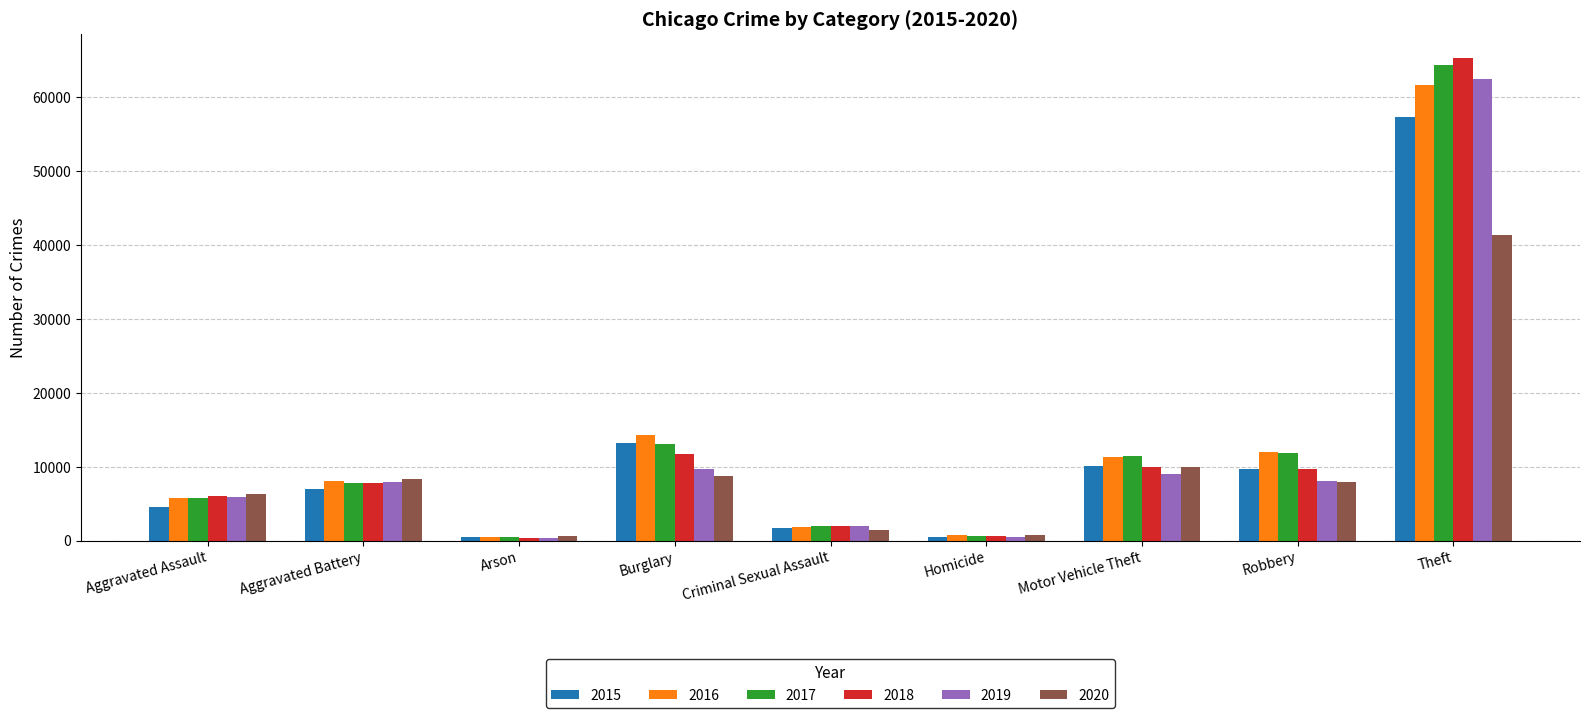

What is the total value across all series at Theft?

352470